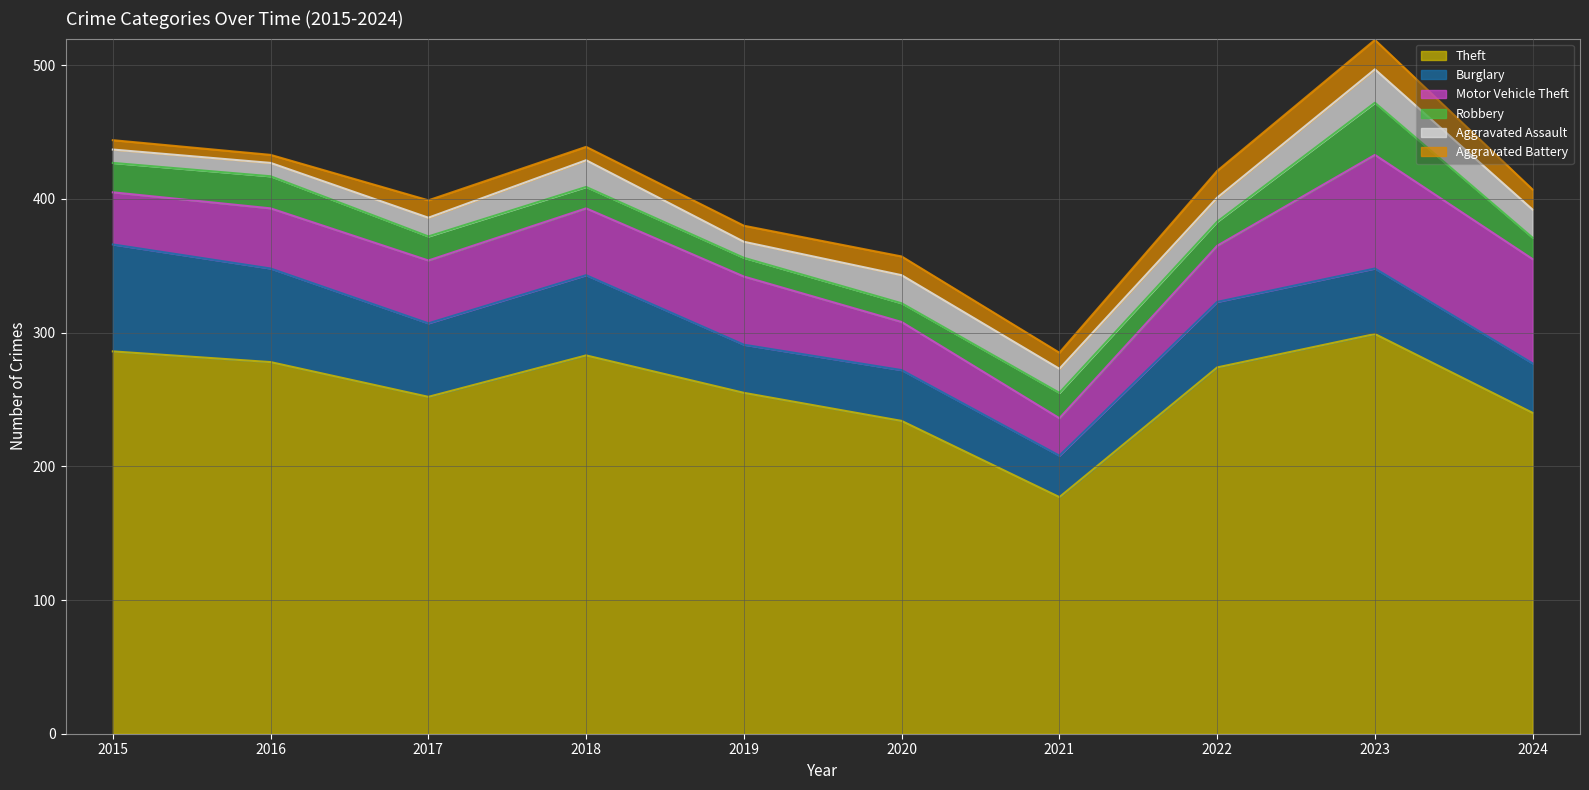

Rank the series at 2024 from highest to lowest value.

Theft, Motor Vehicle Theft, Burglary, Aggravated Assault, Robbery, Aggravated Battery